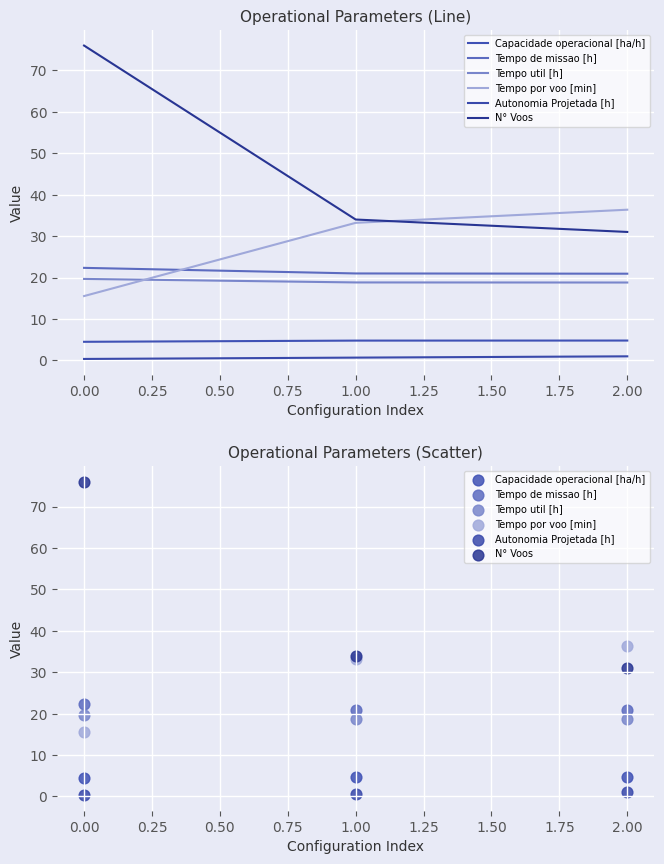

What are all the series names shown in the legend?

Capacidade operacional [ha/h], Tempo de missao [h], Tempo util [h], Tempo por voo [min], Autonomia Projetada [h], N° Voos